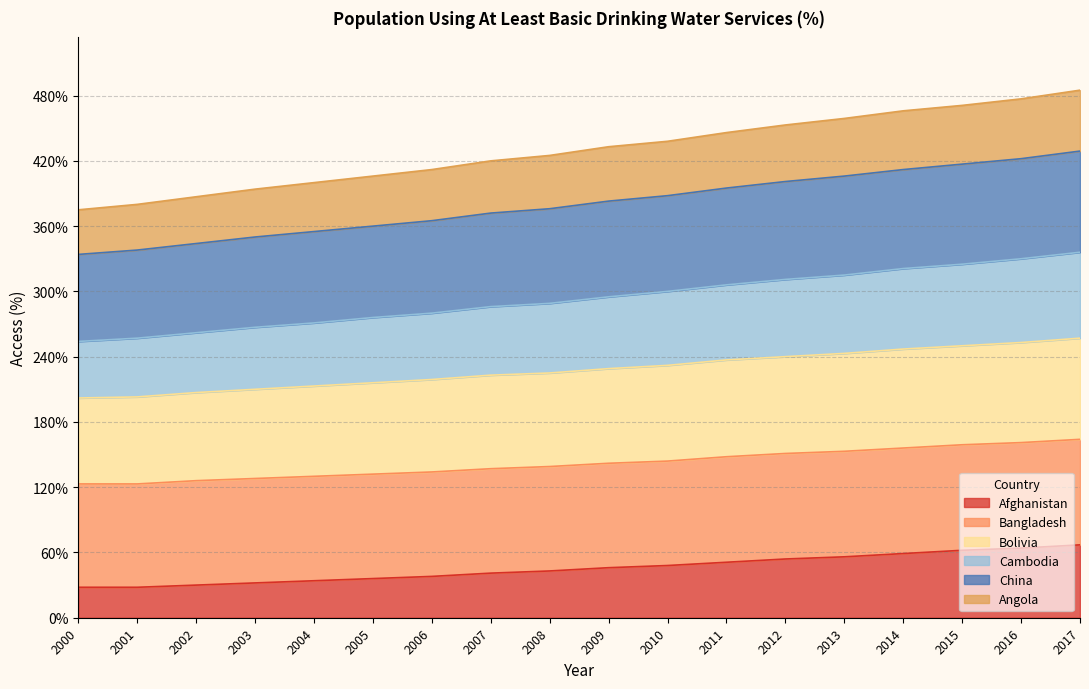

What are all the series names shown in the legend?

Afghanistan, Bangladesh, Bolivia, Cambodia, China, Angola